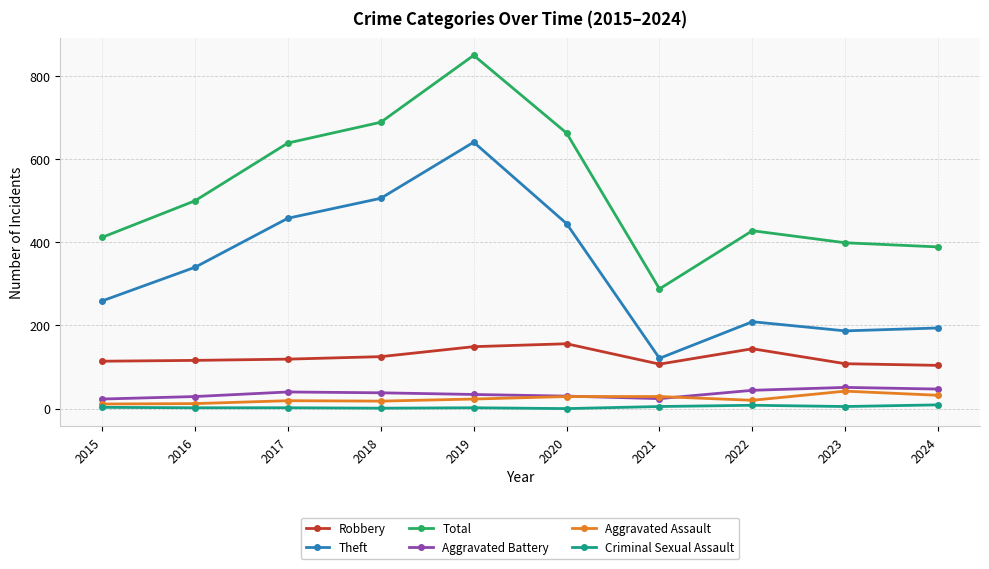

True or false: Total and Robbery intersect in this chart.

False